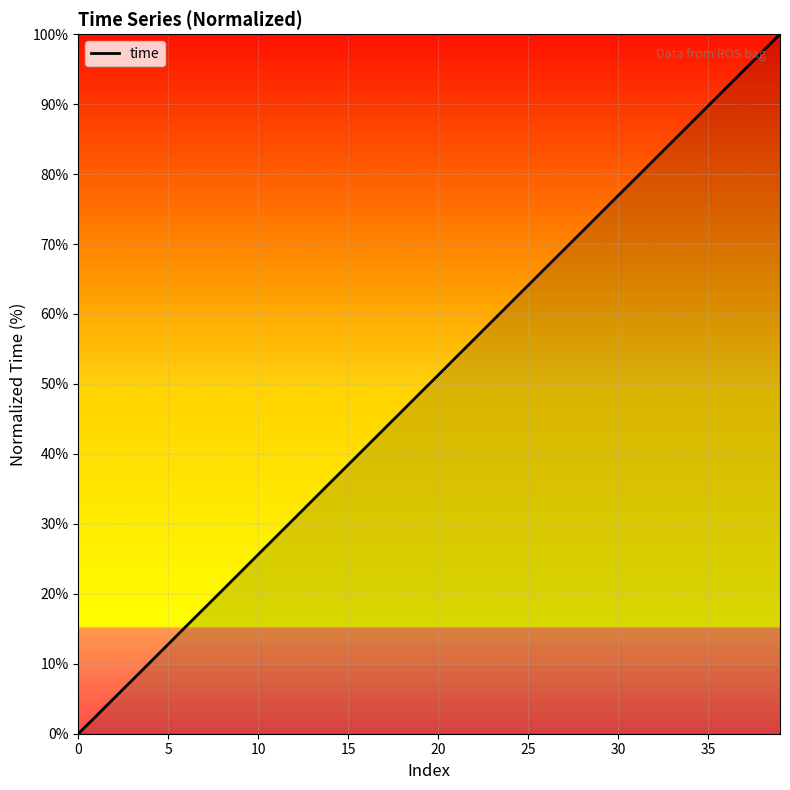

What is the greatest value displayed?

100.0